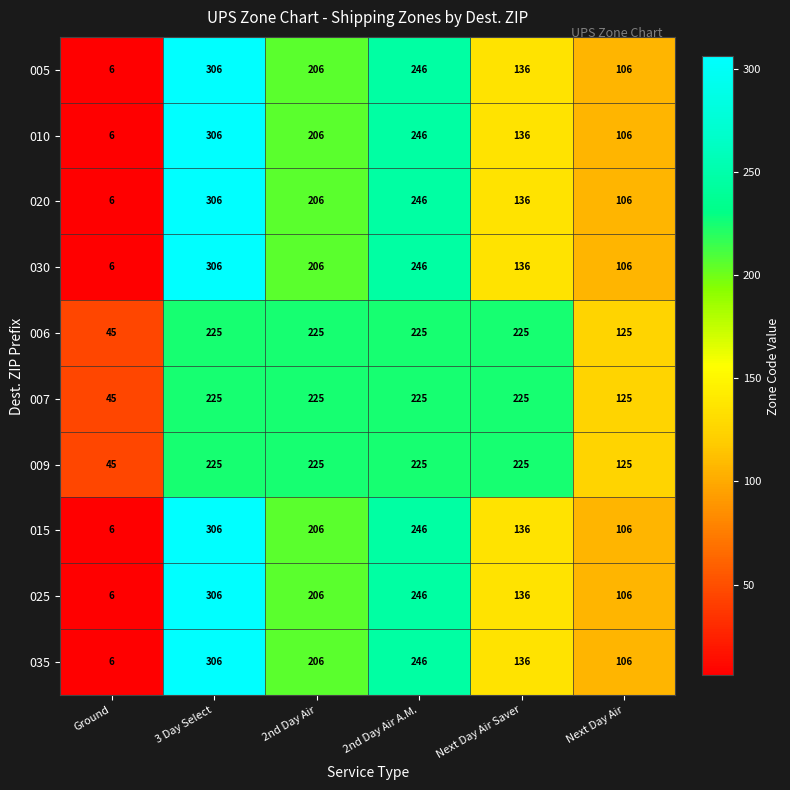

What is the spread (max minus min) of values at Next Day Air Saver?

89